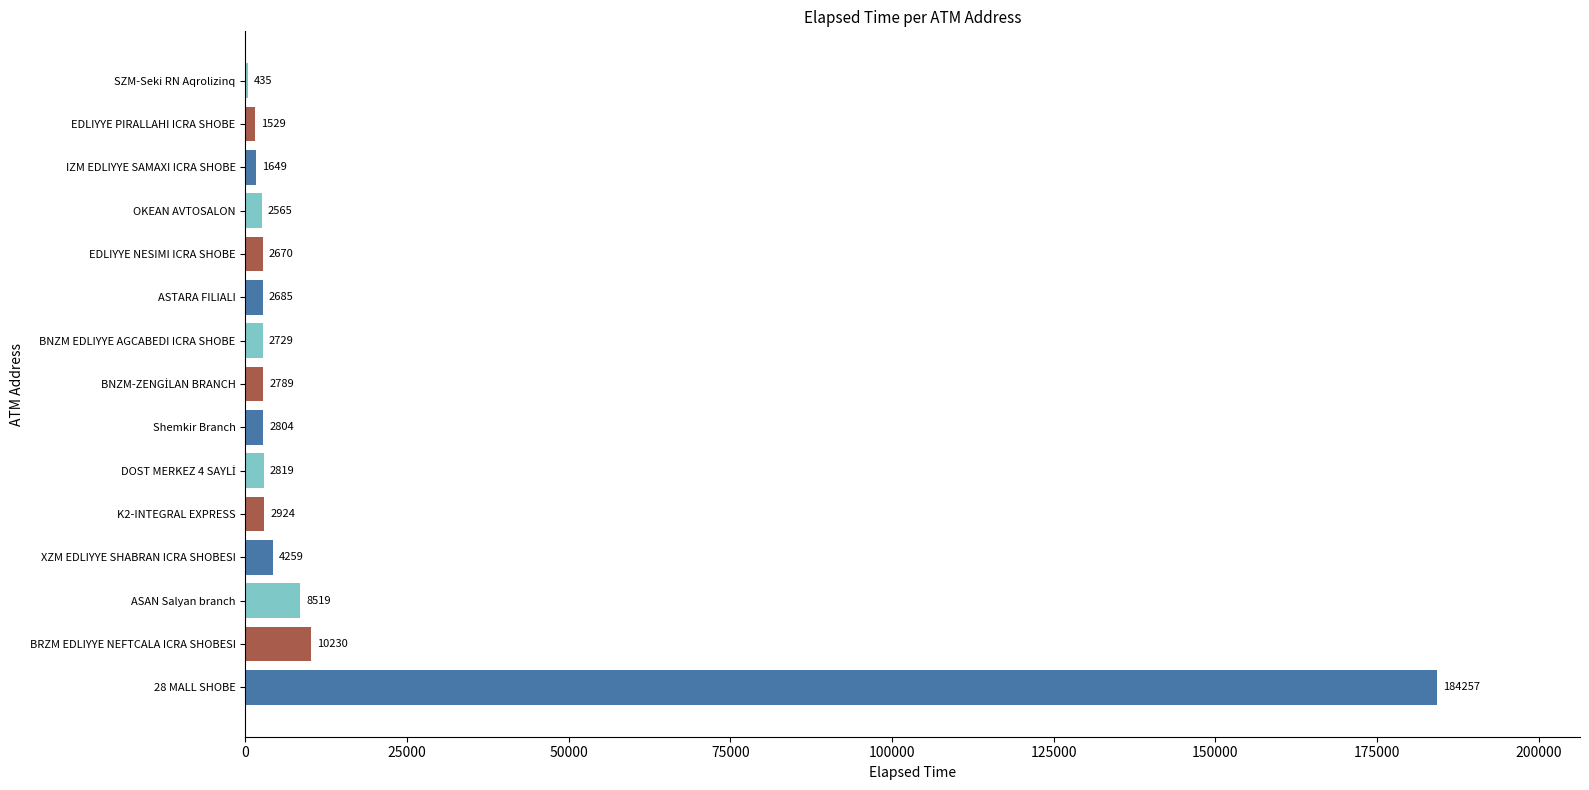

Where is the data nearest to the value 92346?

BRZM EDLIYYE NEFTCALA ICRA SHOBESI